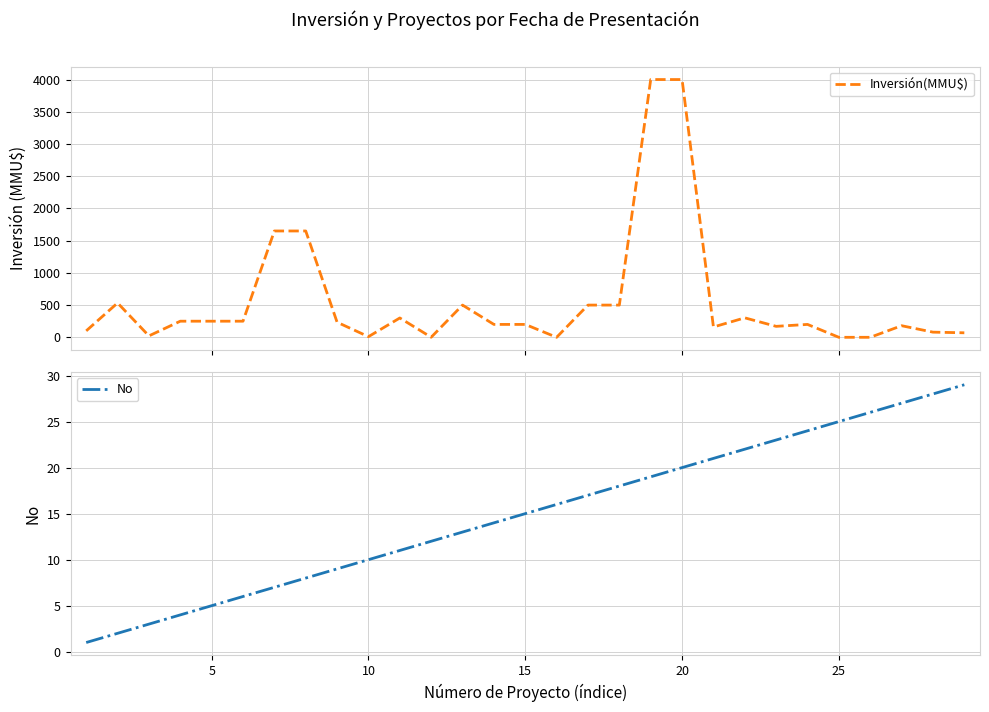

How many data points in Inversión(MMU$) are above 200?

14